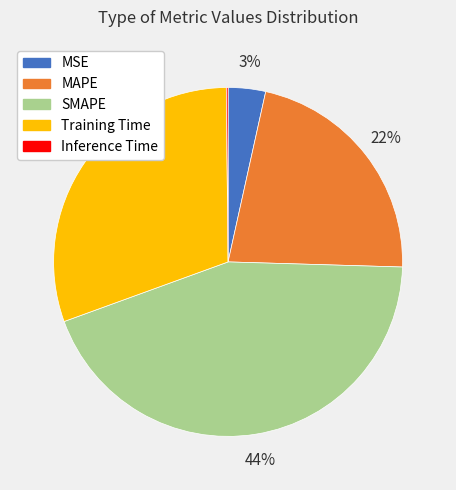

Is the sum of MSE and MAPE greater than half?

No